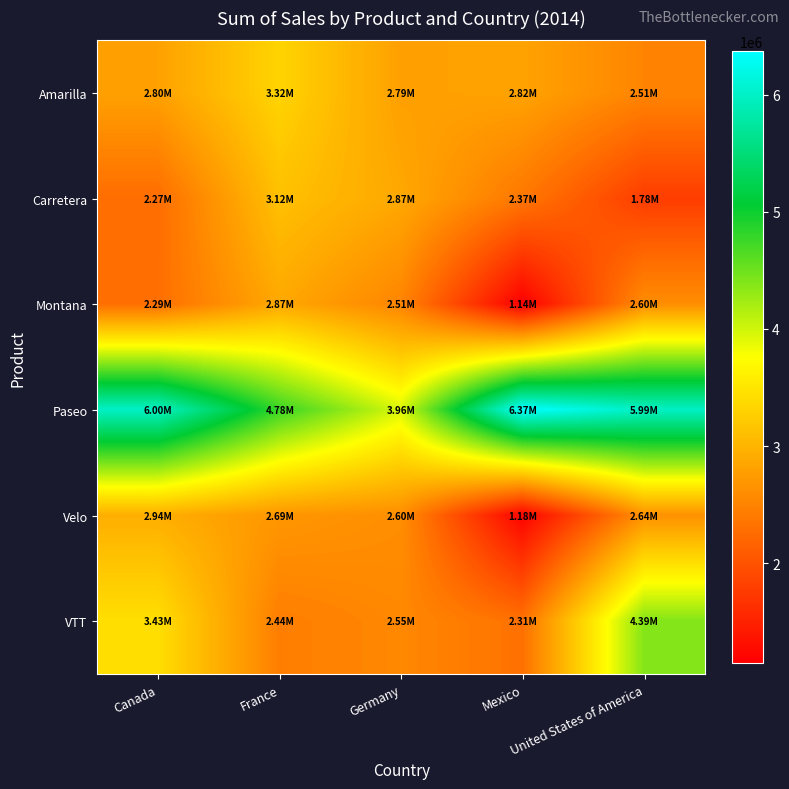

Which has a higher value, Mexico or United States of America?

Mexico